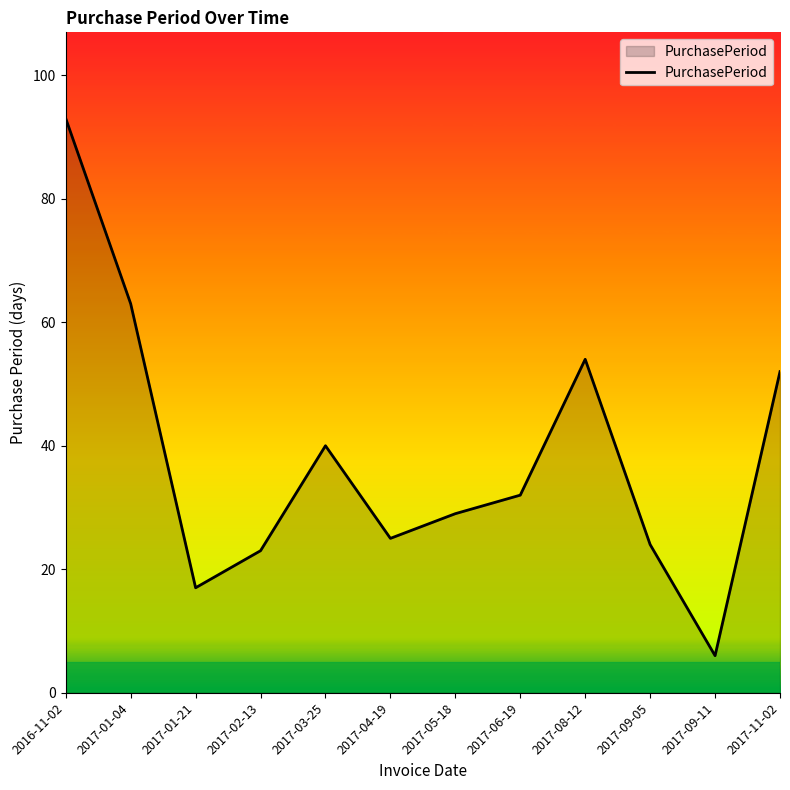

Between 2017-01-04 and 2017-05-18, which is larger?

2017-01-04